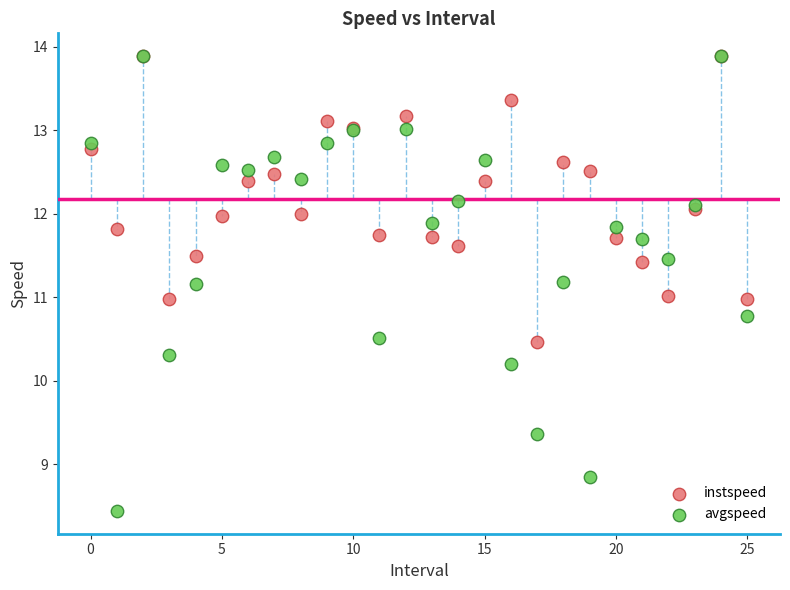

What are all the series names shown in the legend?

instspeed, avgspeed